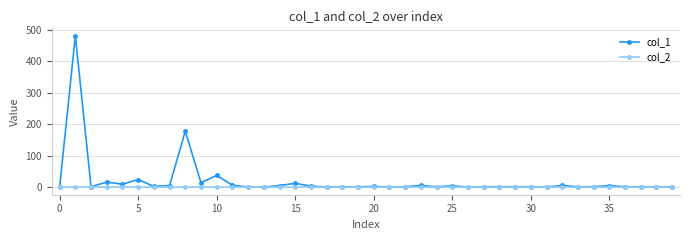

What is the minimum value for col_2?

-0.3